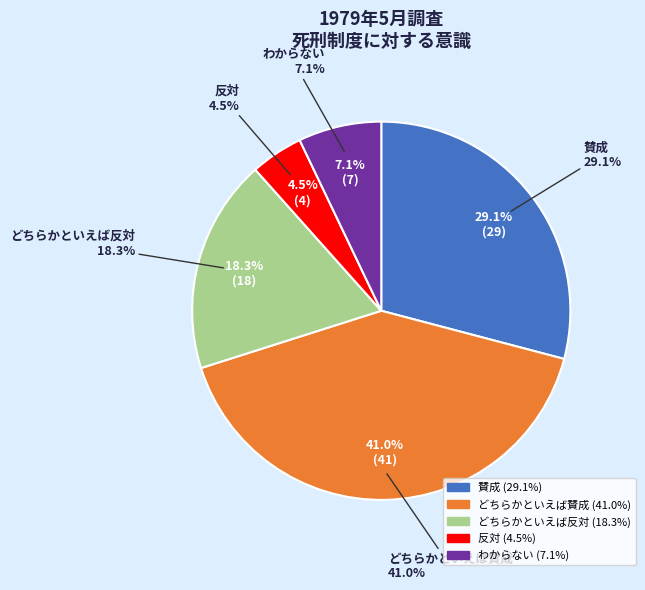

The わからない slice represents 7% of the pie. True or false?

True